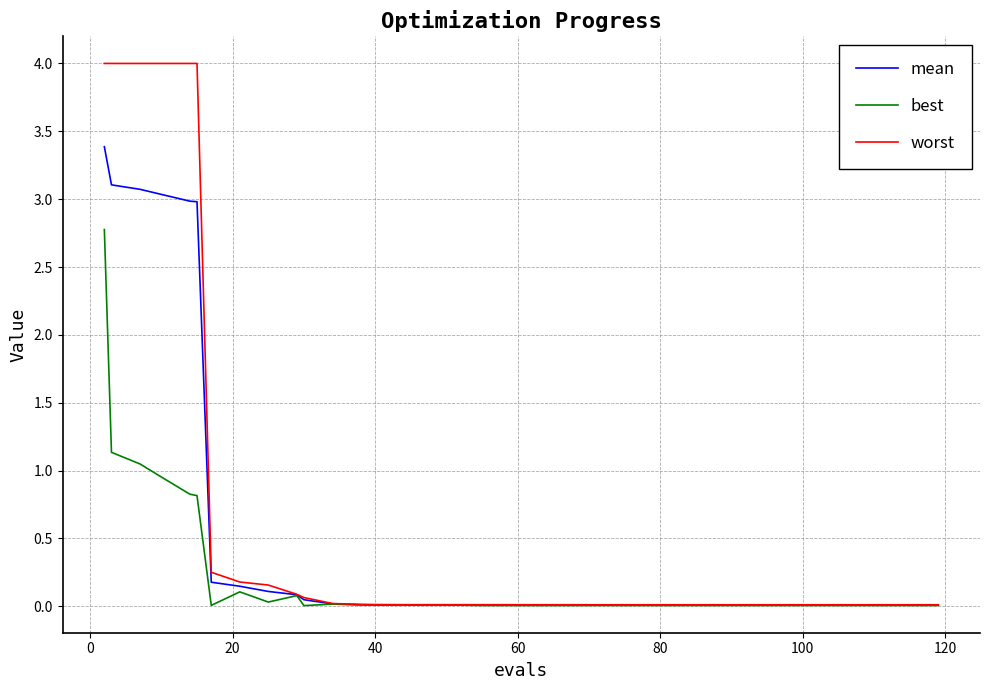

List the series in order of their overall mean, lowest first.

best, mean, worst